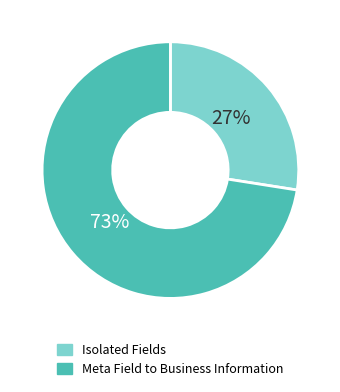

How many segments does this pie chart have?

2